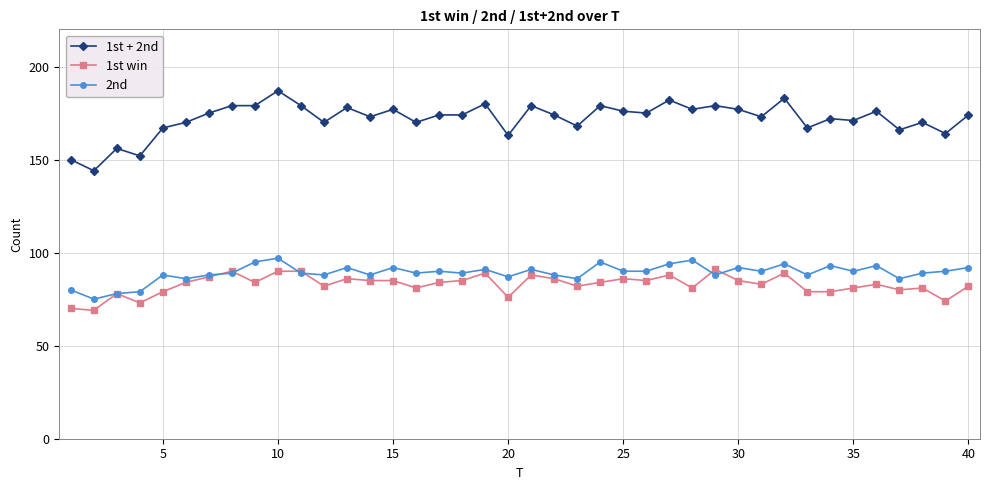

What is the value of the 1st win point at the 6th from the left?

84